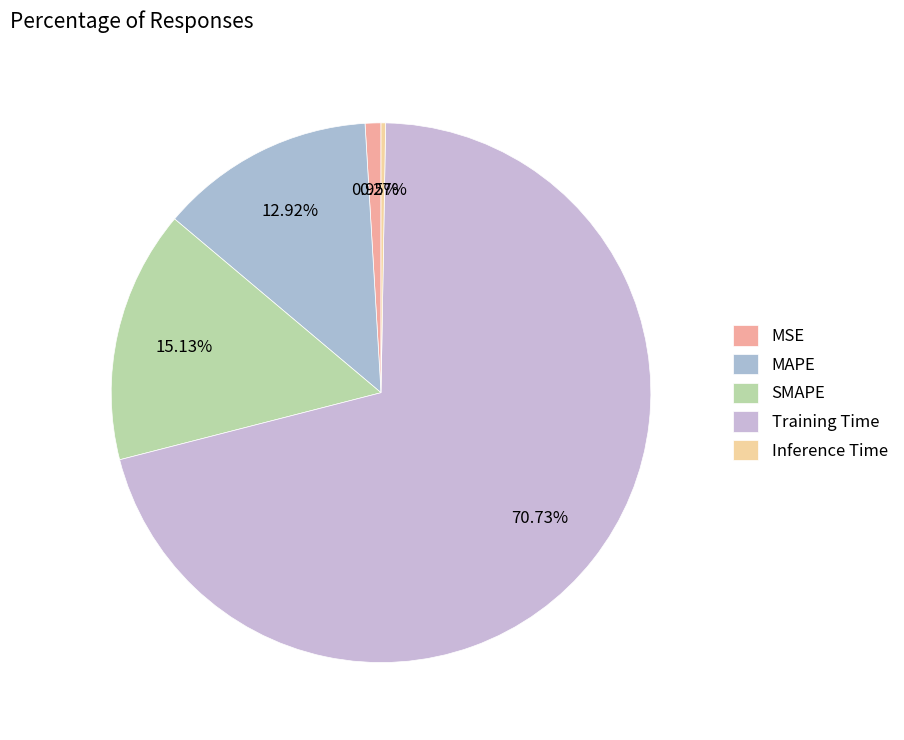

Which slice is the largest?

Training Time